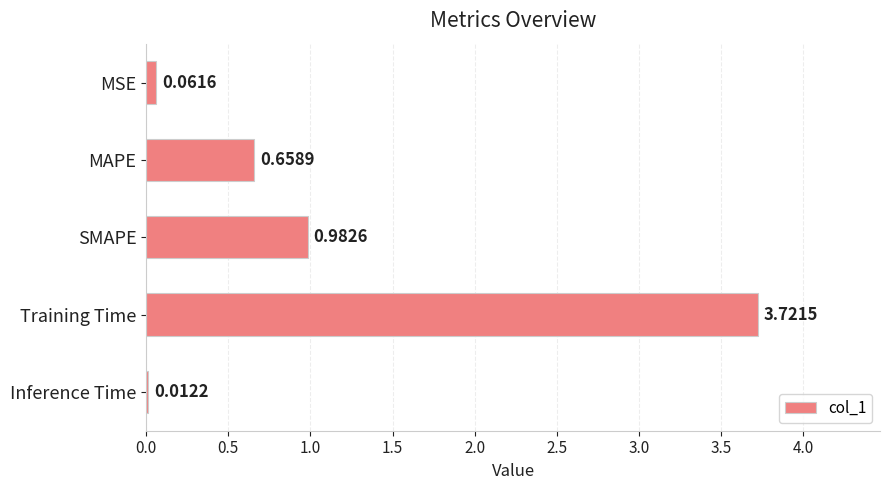

What is the average value?

1.1